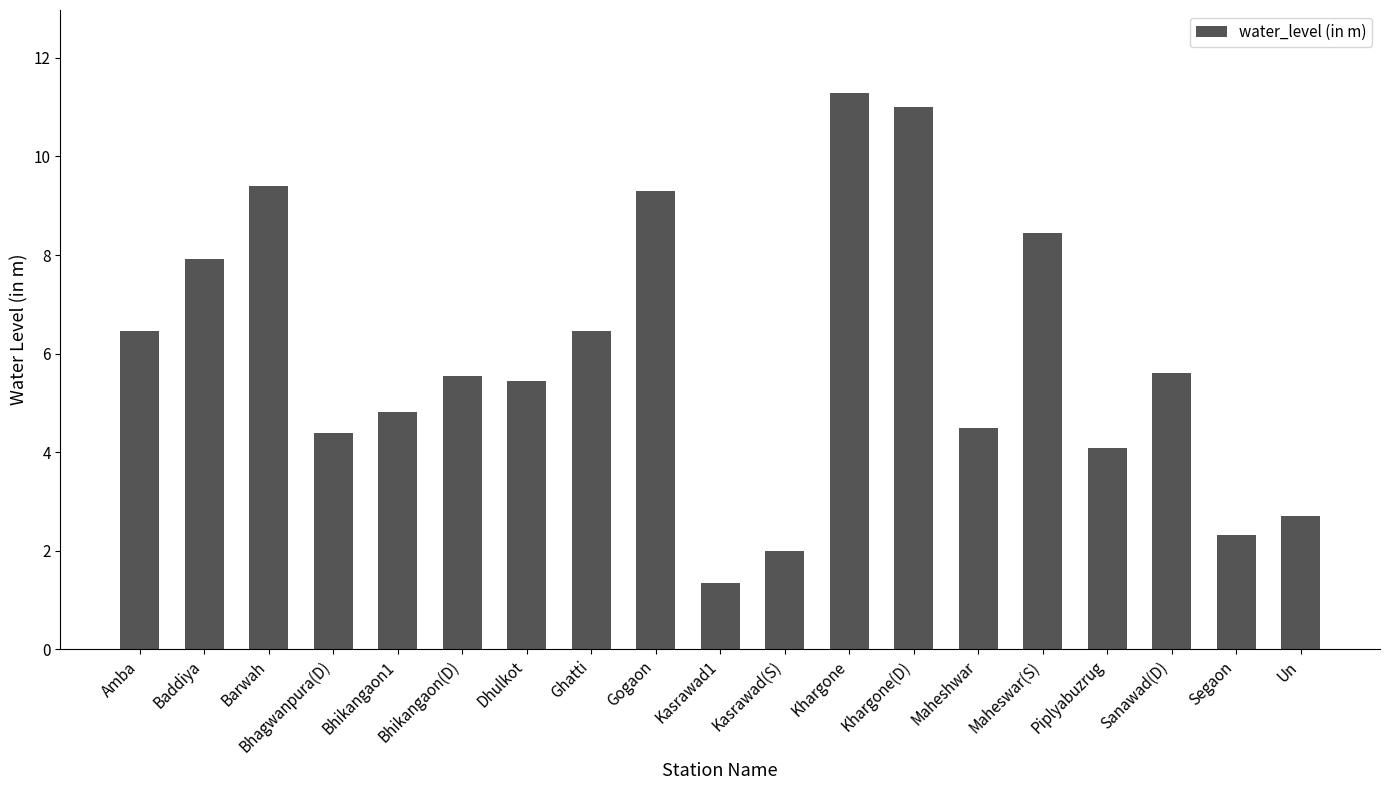

Where does the data first go above 5?

Amba